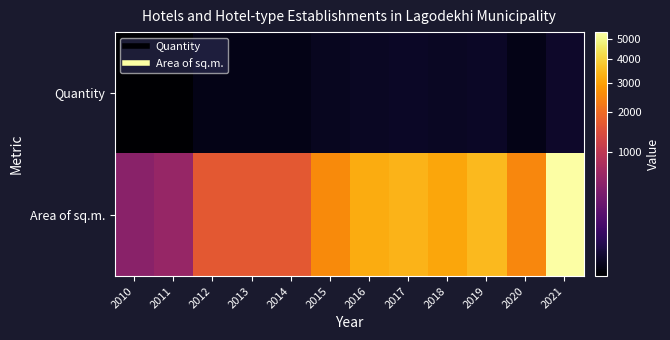

At how many categories does at least one series exceed 1928?

7